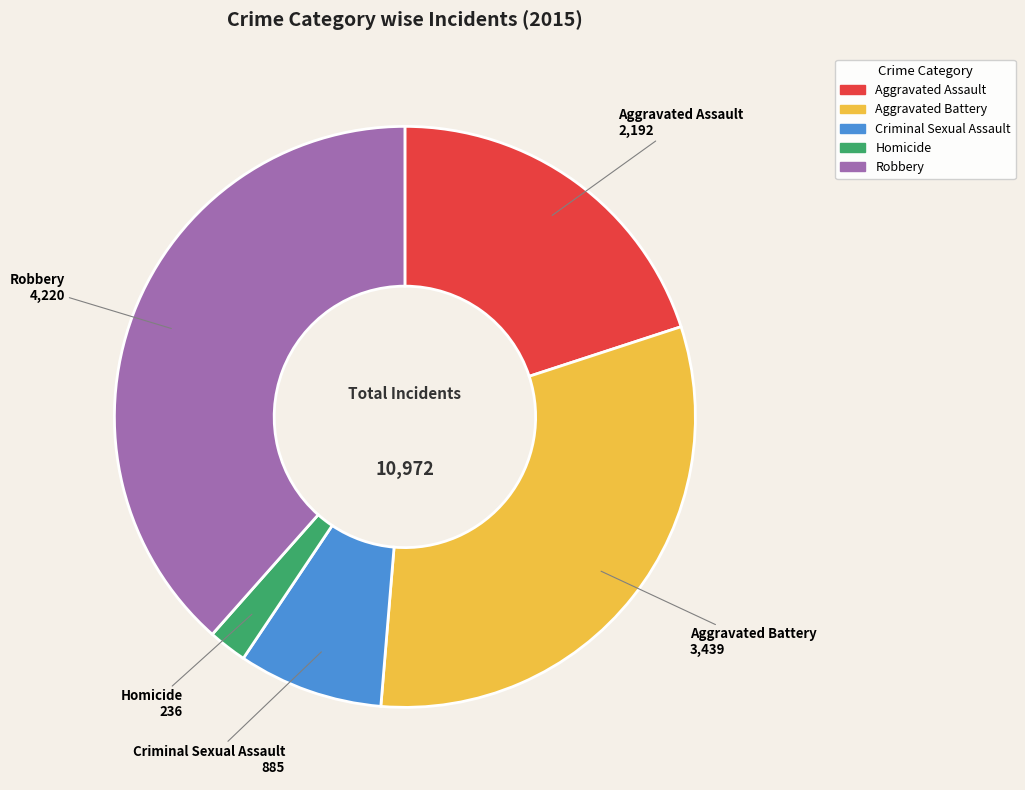

What is the smallest slice in the pie chart?

Homicide